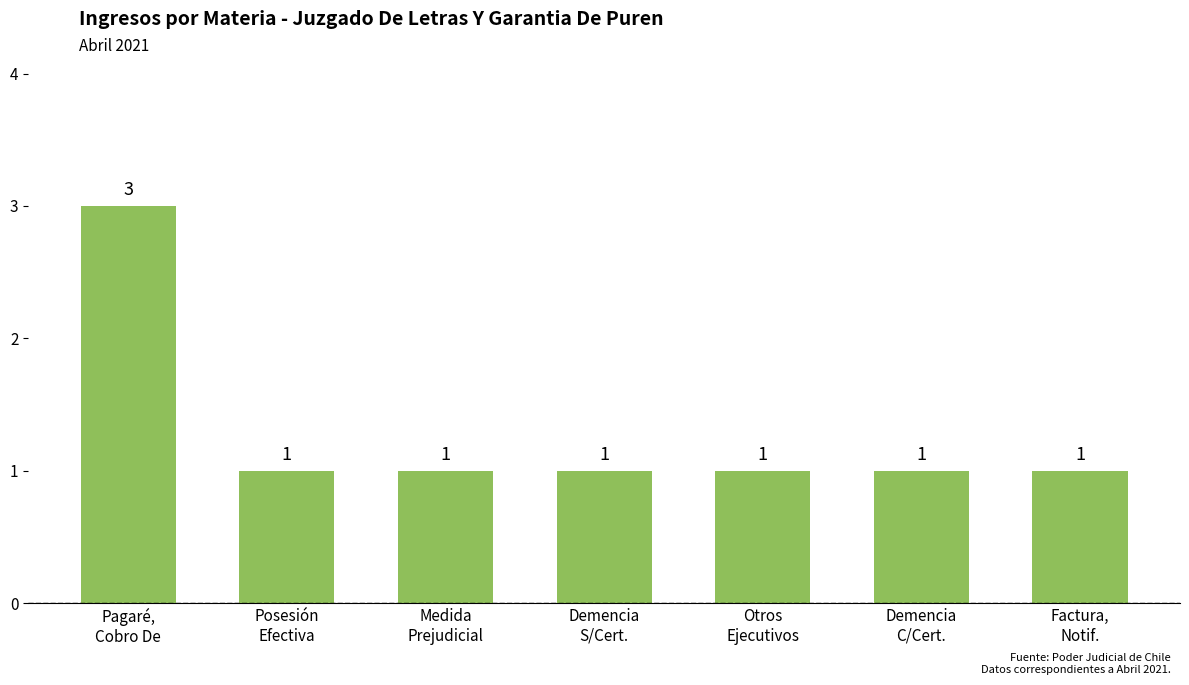

What is the average value?

1